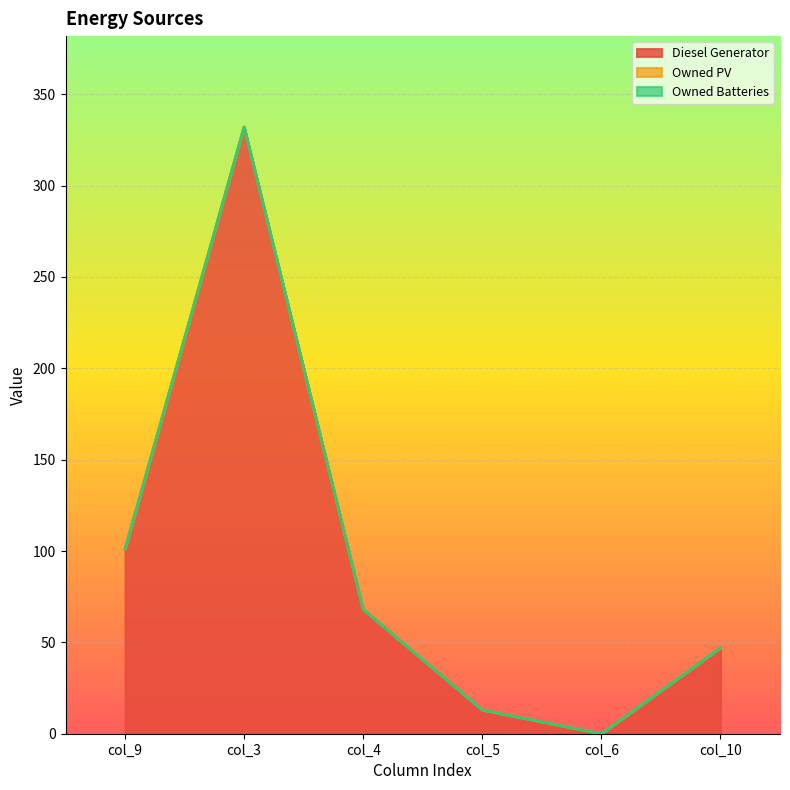

Where does the Diesel Generator series first go above 68?

col_9